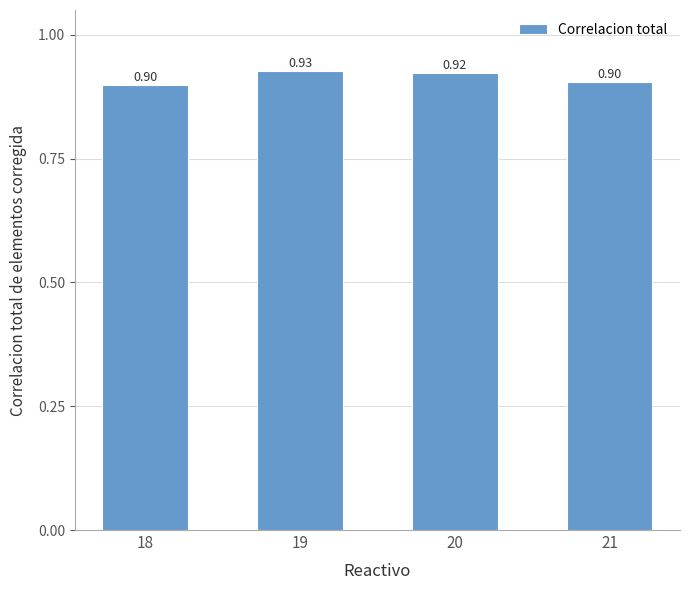

What is the sum of all values?

3.7